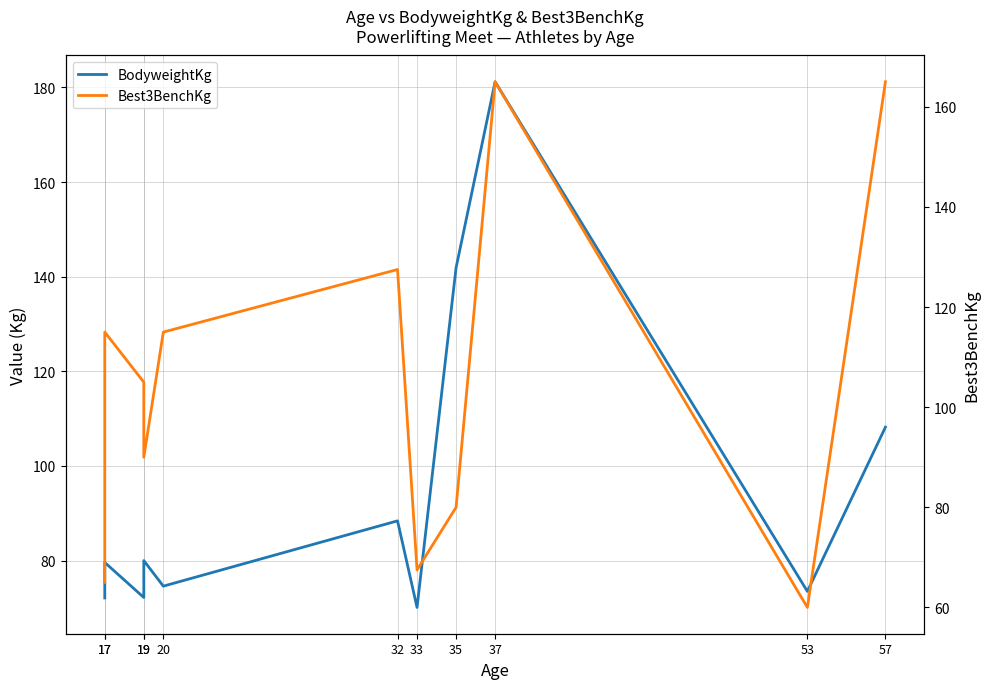

Rank the series at 53 from highest to lowest value.

BodyweightKg, Best3BenchKg